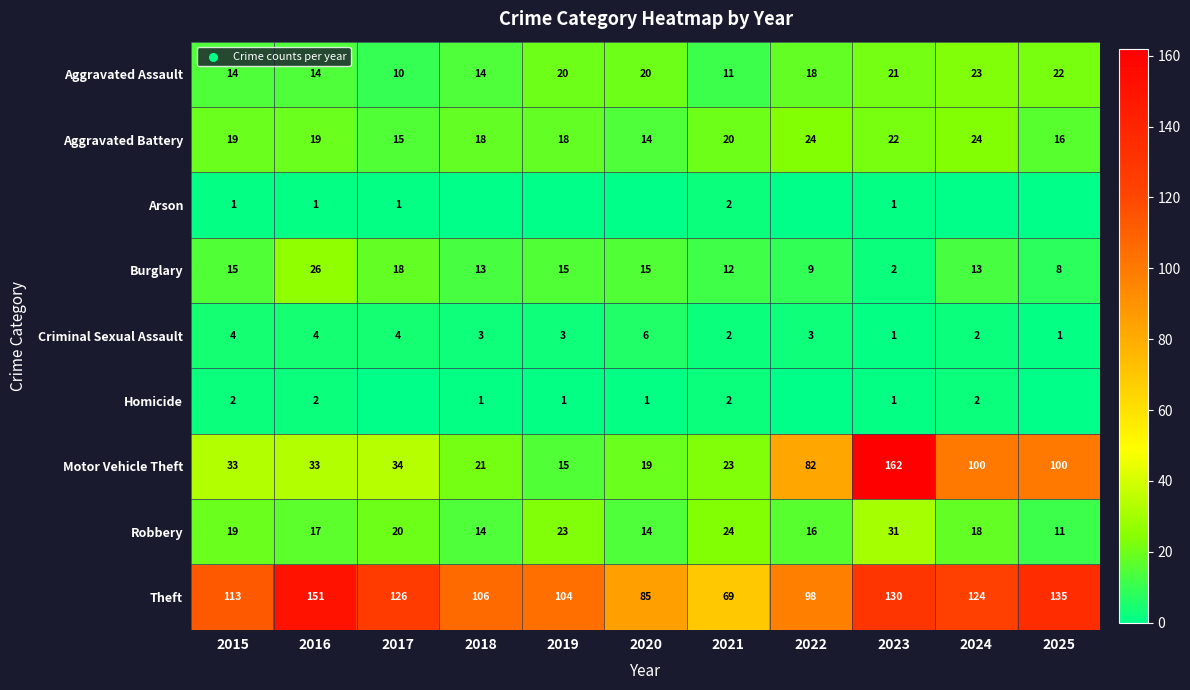

What is the sum of all Aggravated Assault values?

187